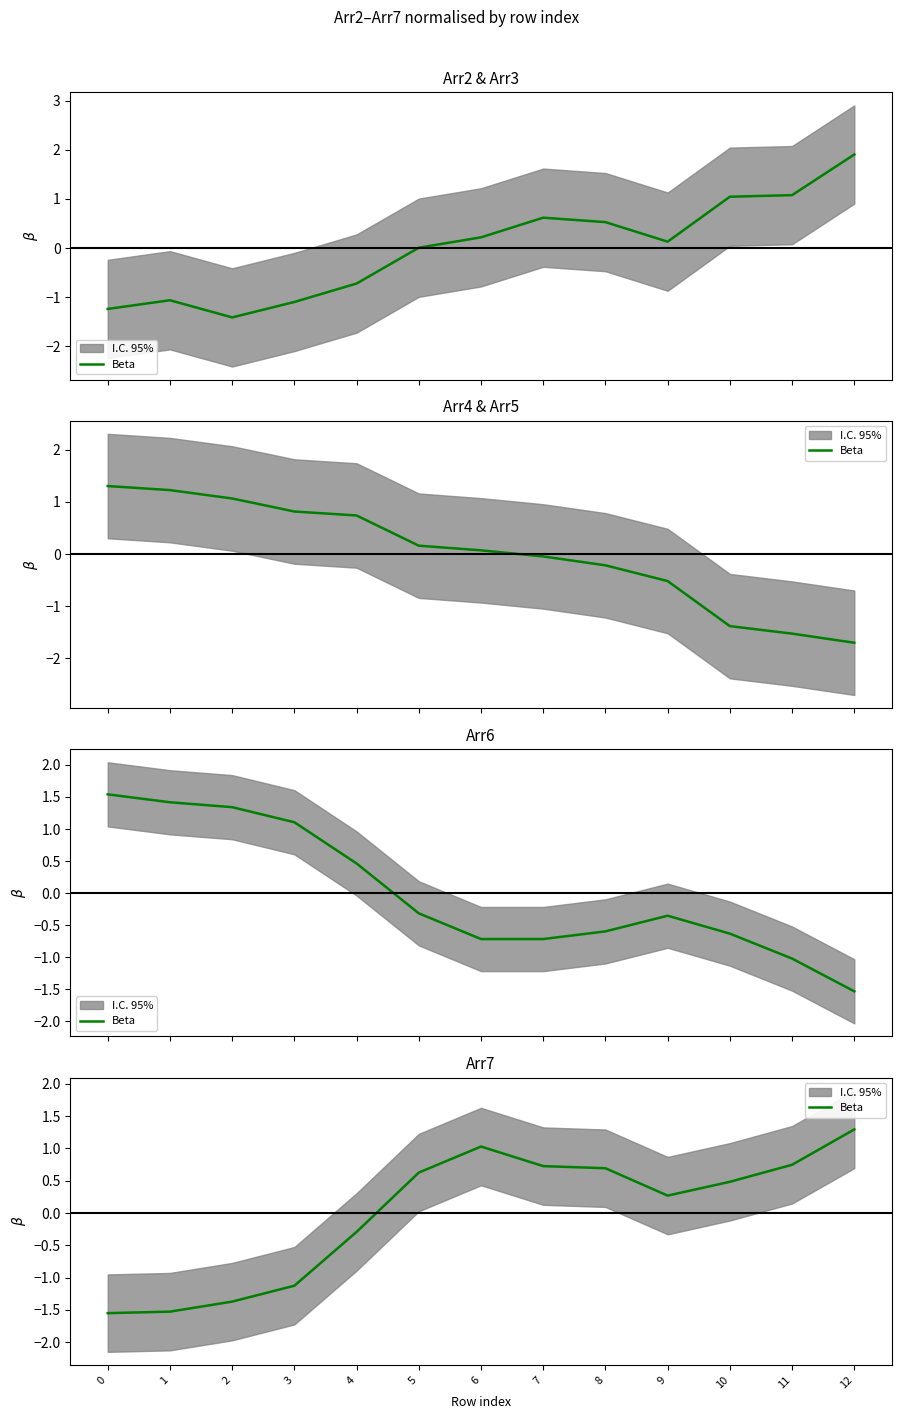

How many values exceed 0?

8